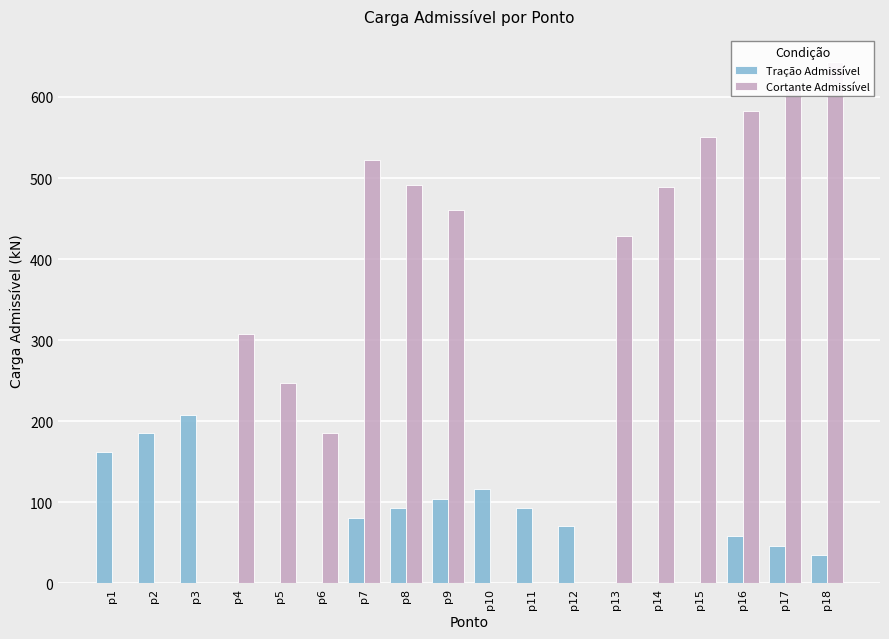

True or false: Tração Admissível has a value of 87.1 at p16.

False